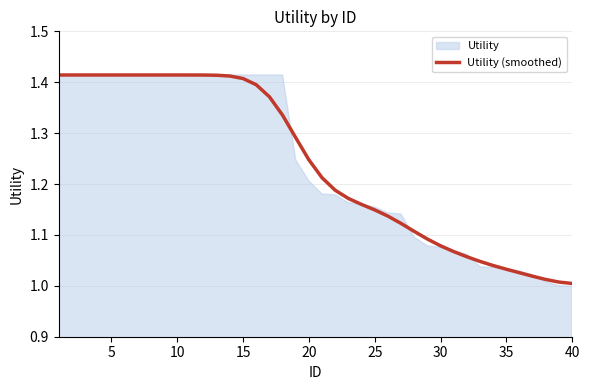

At which label is the value closest to 1?

40